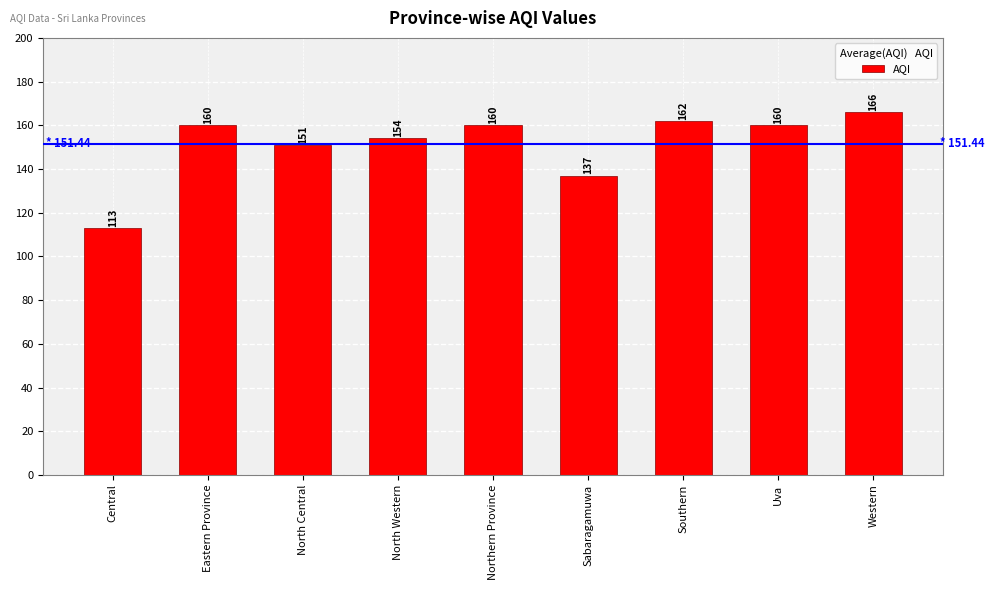

What is the label of the 3rd bar from the left?

North Central